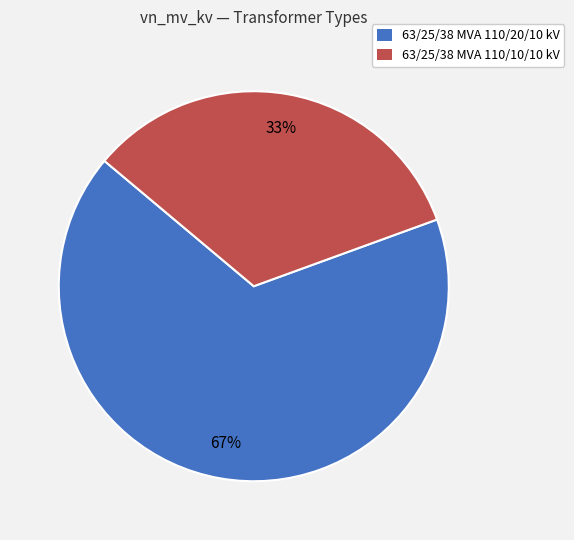

True or false: 63/25/38 MVA 110/20/10 kV accounts for 58% of the total.

False